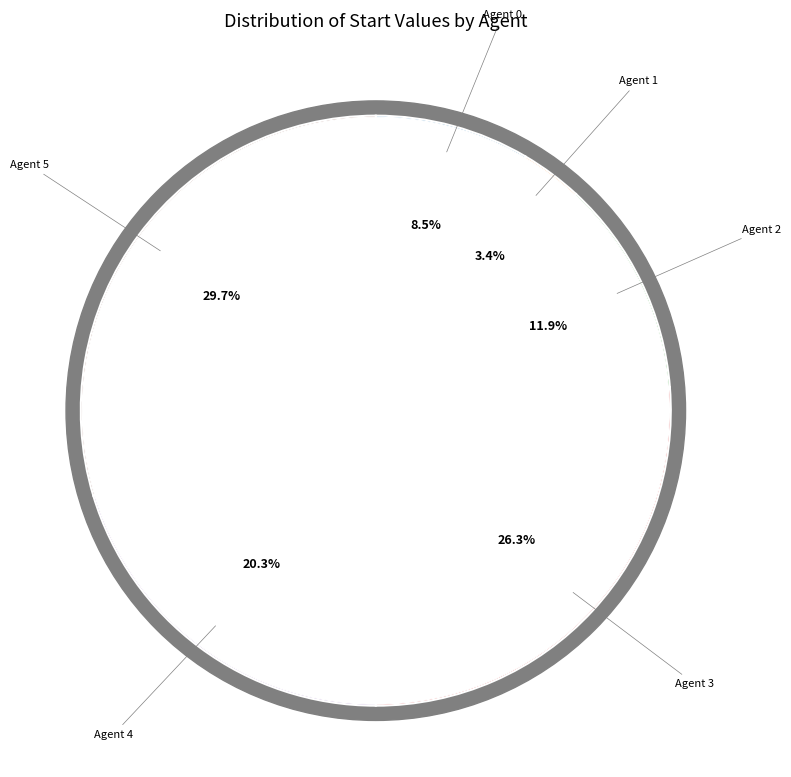

To the nearest percent, what percentage of the pie is 5?

30%